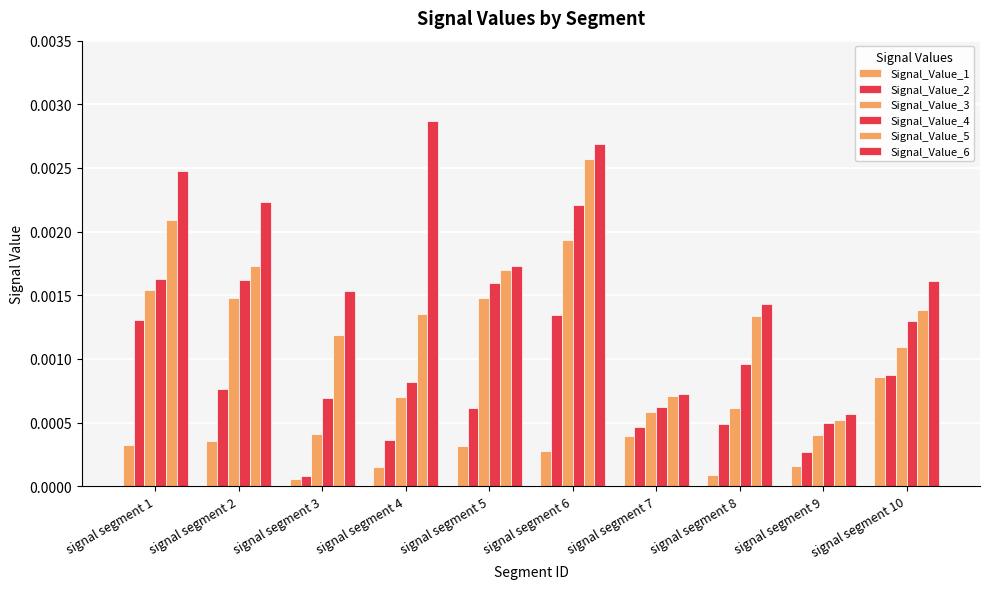

At how many categories does at least one series exceed 0?

10